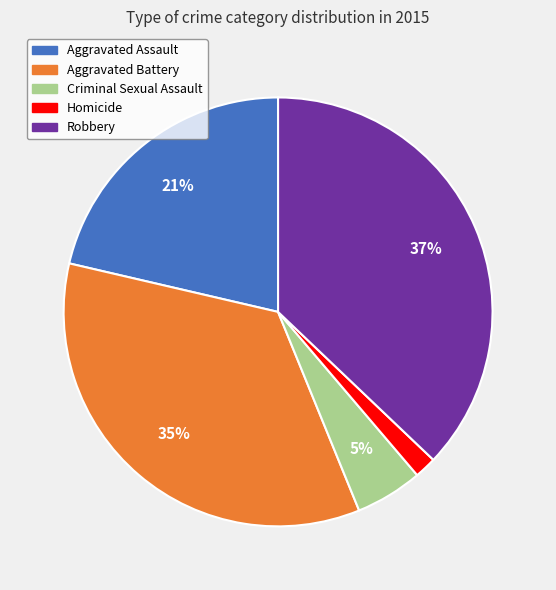

Which has a higher value, Criminal Sexual Assault or Homicide?

Criminal Sexual Assault